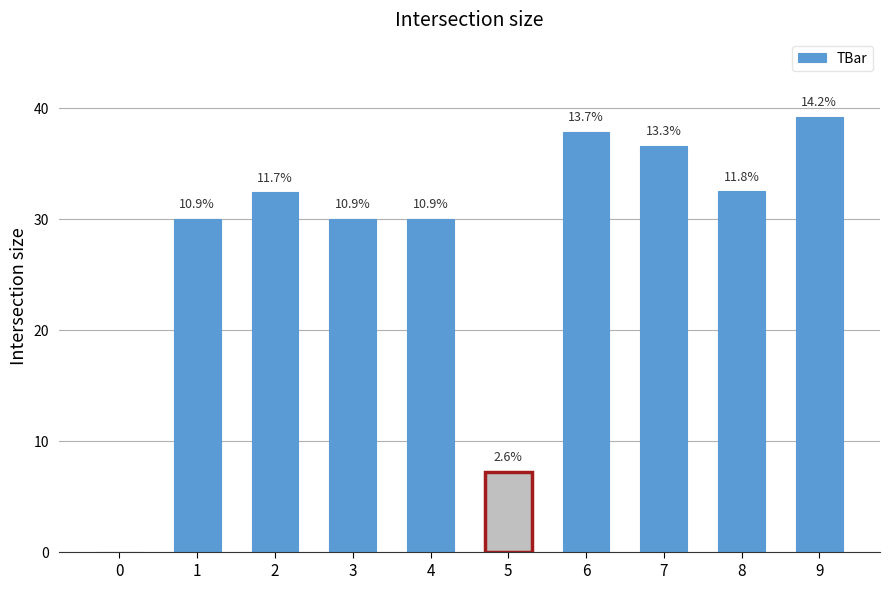

List the labels in order of value, smallest first.

0, 5, 1, 3, 4, 2, 8, 7, 6, 9